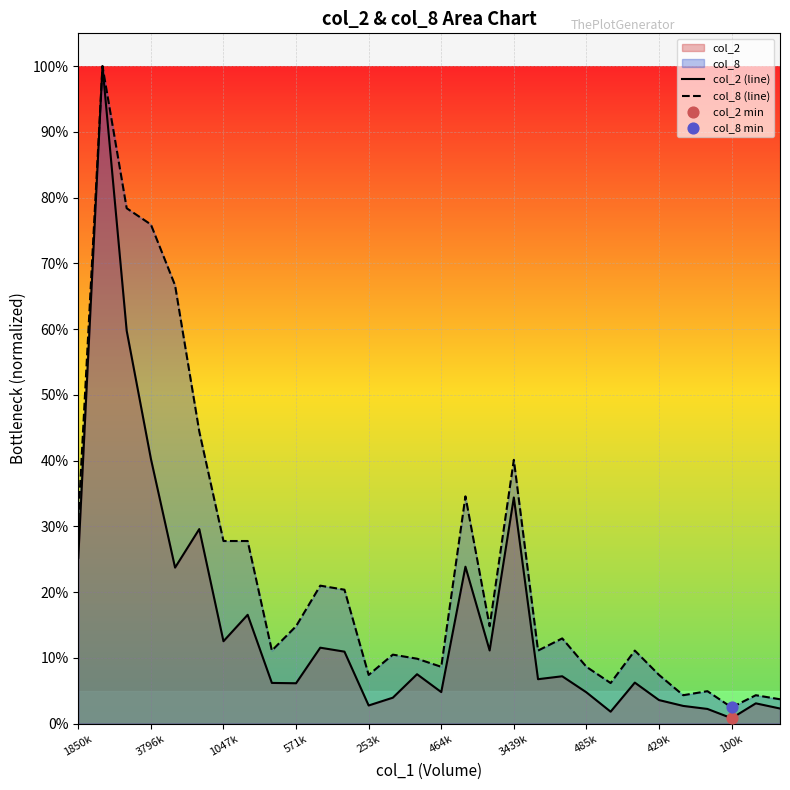

What are all the series names shown in the legend?

col_2 (line), col_8 (line)